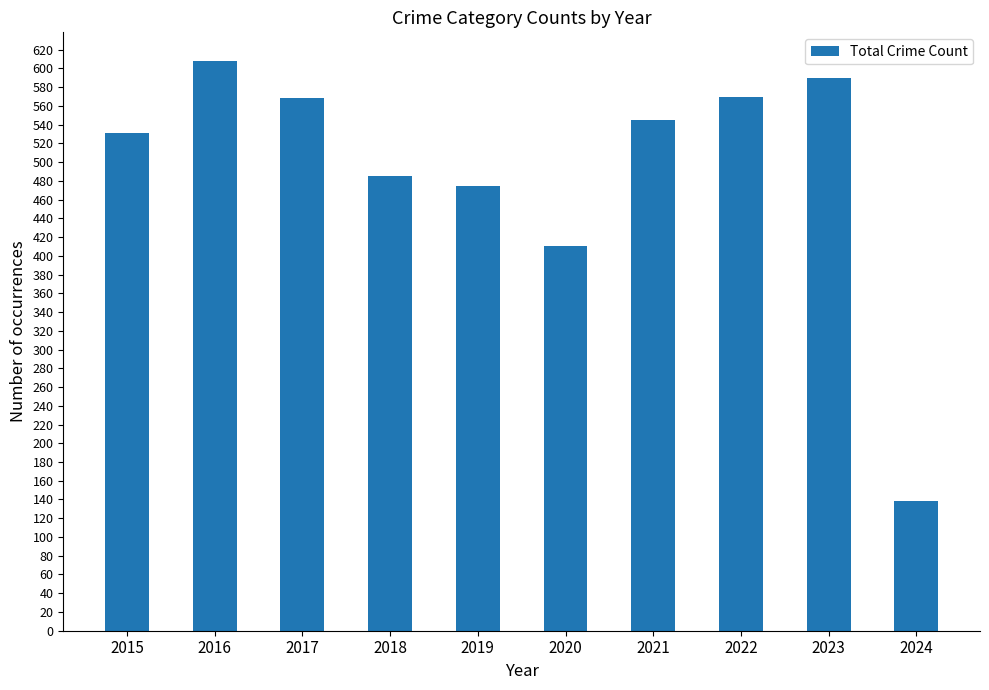

What is the value of the 9th bar from the left?

590